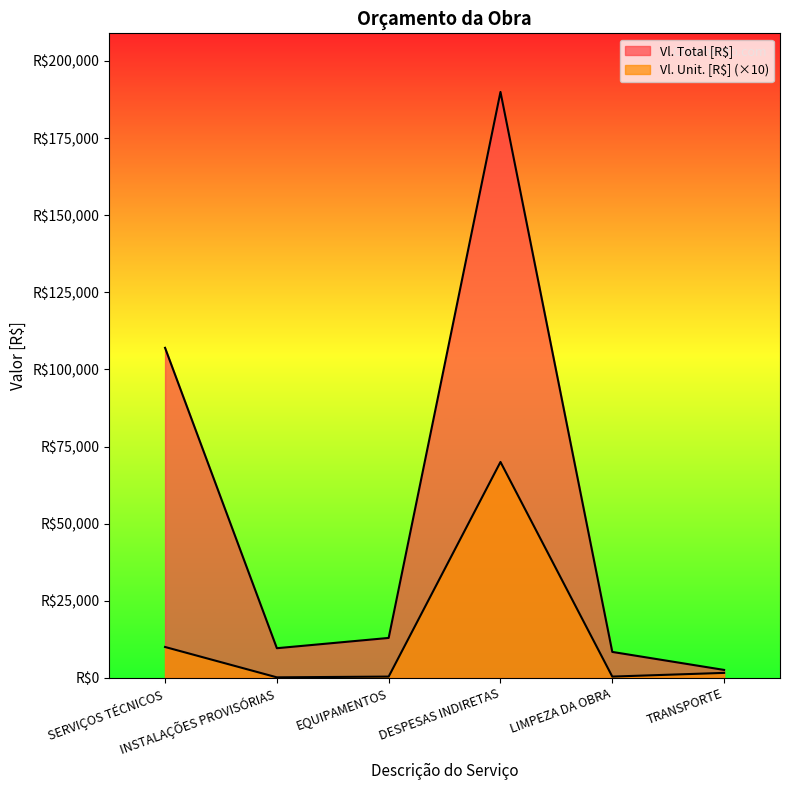

What are all the series names shown in the legend?

Vl. Total [R$], Vl. Unit. [R$]